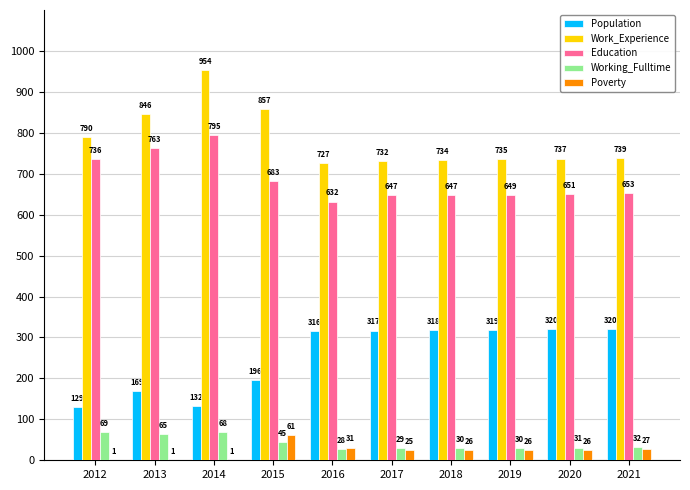

What is the sum of all Population values?

2536